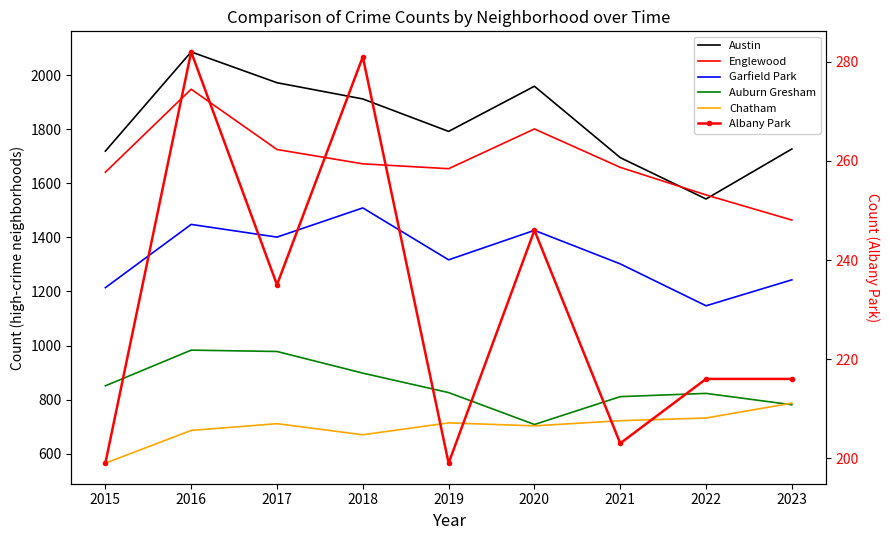

How many lines are shown in the chart?

6